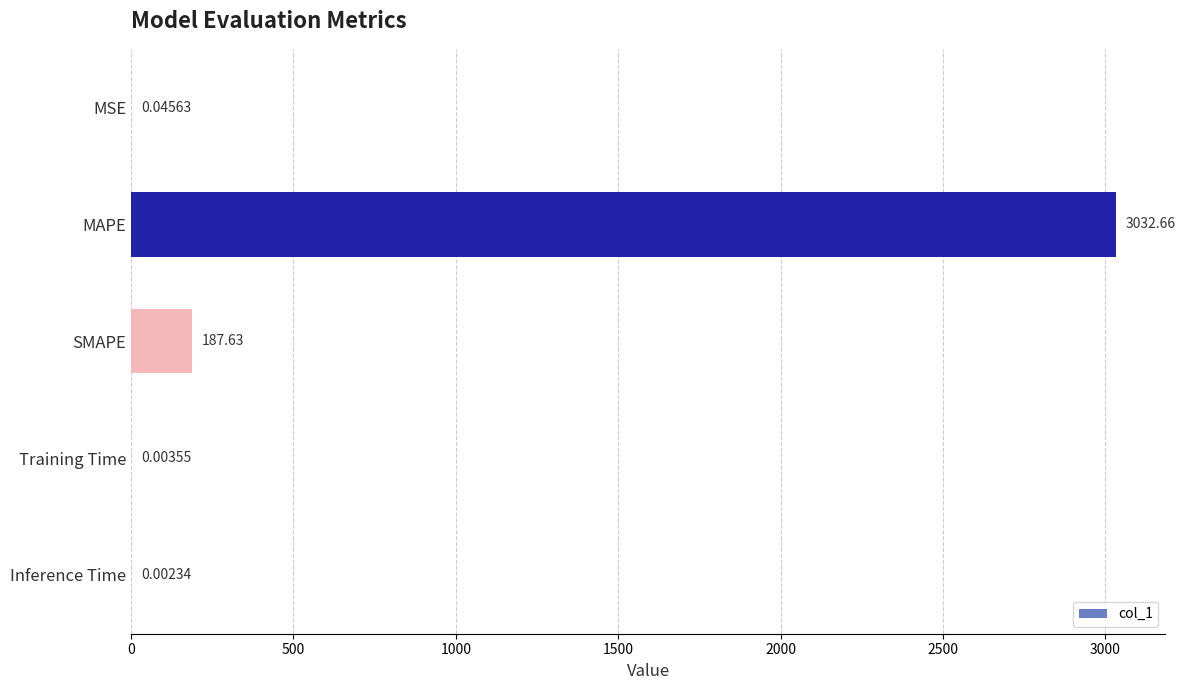

Where is the data nearest to the value 1516?

SMAPE